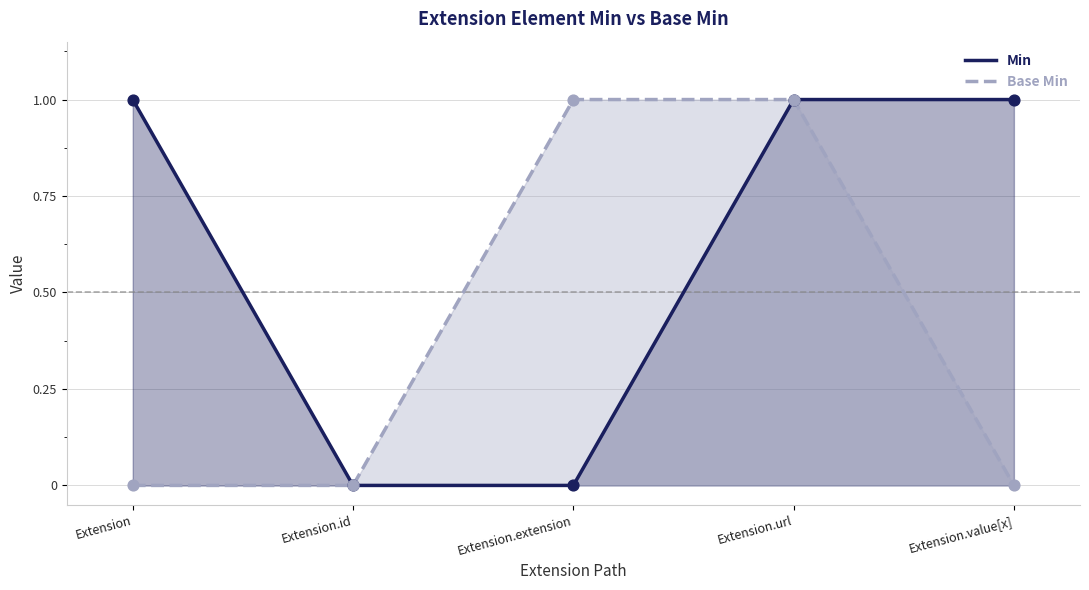

What is the total value across all series at Extension.extension?

1